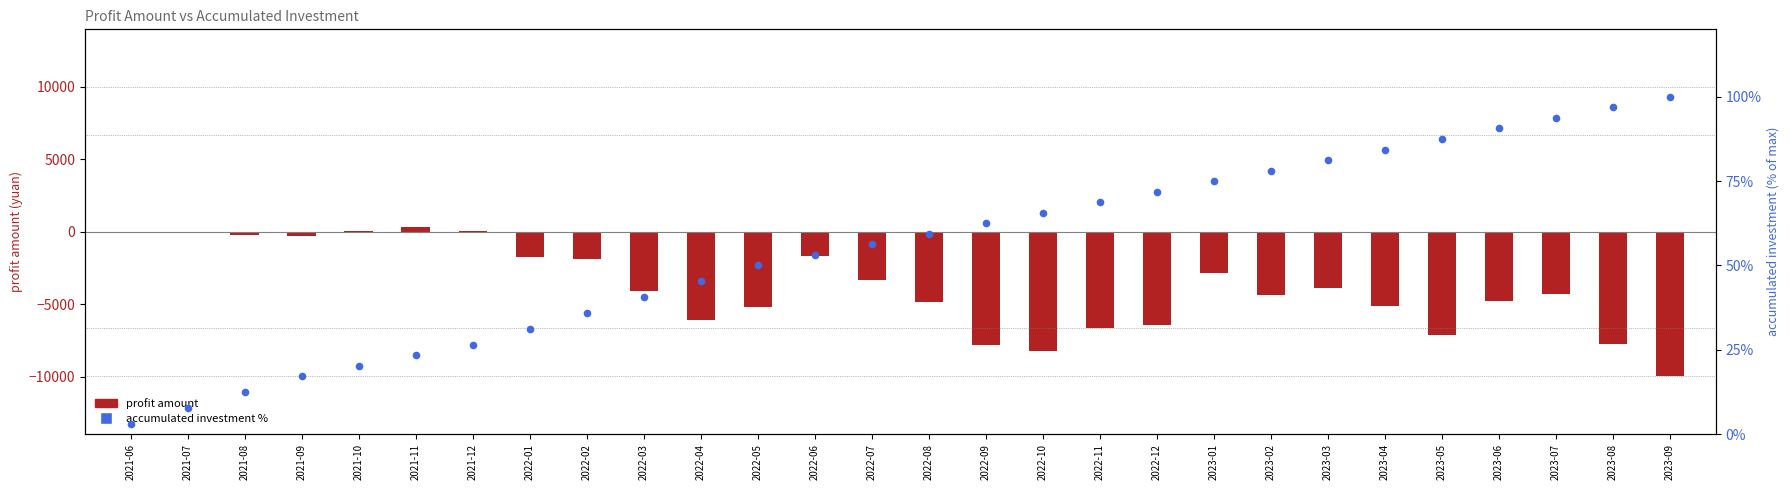

At which category is the sum across all series the highest?

2021-11